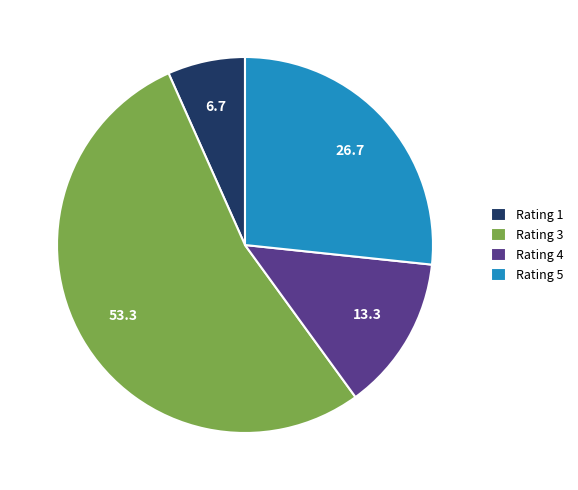

Is it true that Rating 1 is 16% of the pie?

False